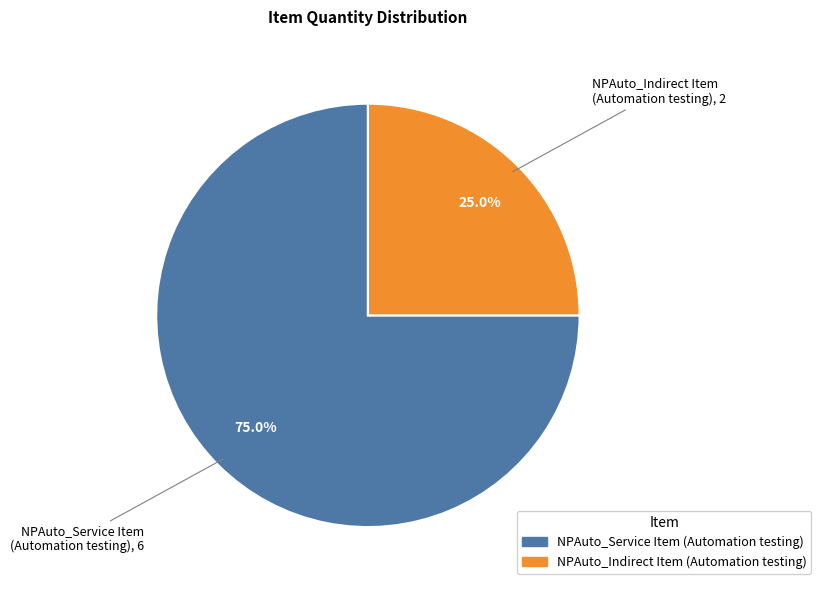

Which slice is the largest?

NPAuto_Service Item (Automation testing)